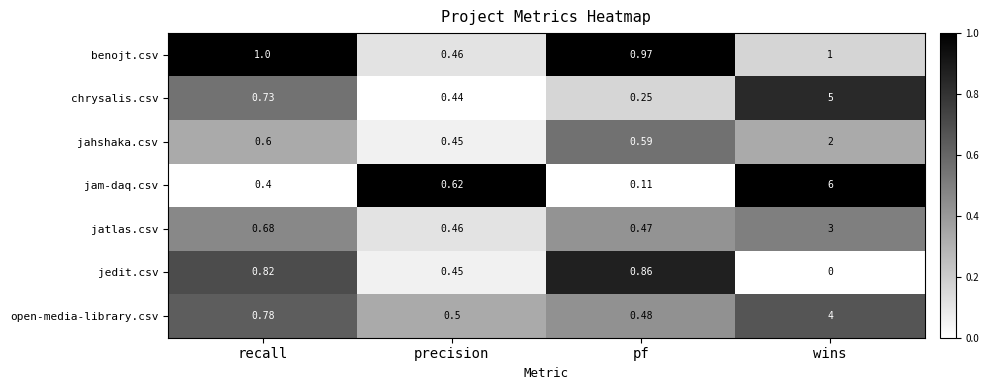

Rank the series by their maximum value, from lowest to highest.

jedit.csv, benojt.csv, jahshaka.csv, jatlas.csv, open-media-library.csv, chrysalis.csv, jam-daq.csv